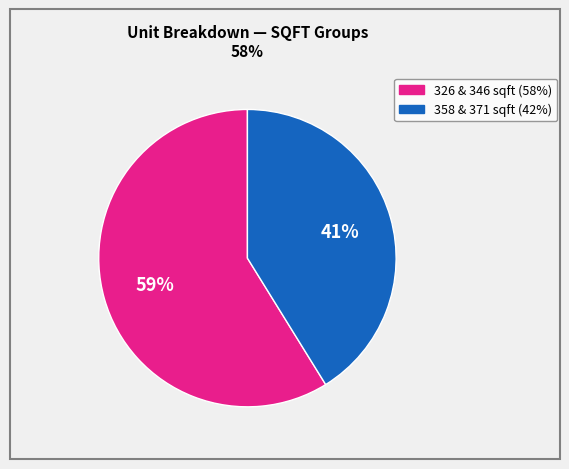

To the nearest percent, what is the average slice percentage?

50%